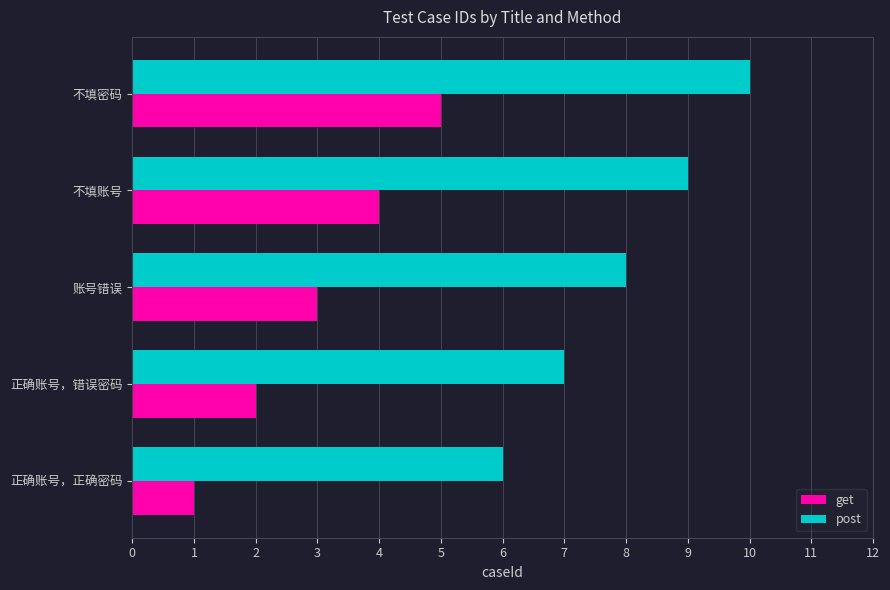

What is the highest value of the post series?

10